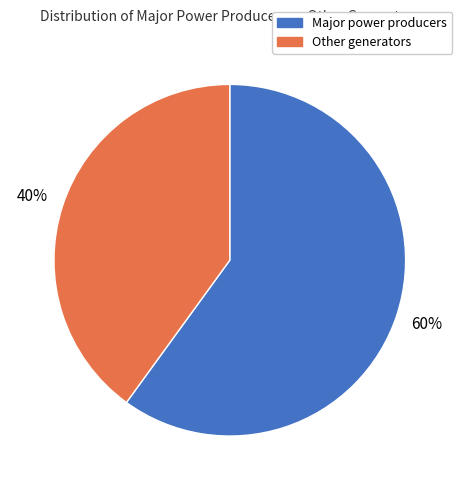

To the nearest percent, what is the difference between the largest and smallest slice percentages?

20%